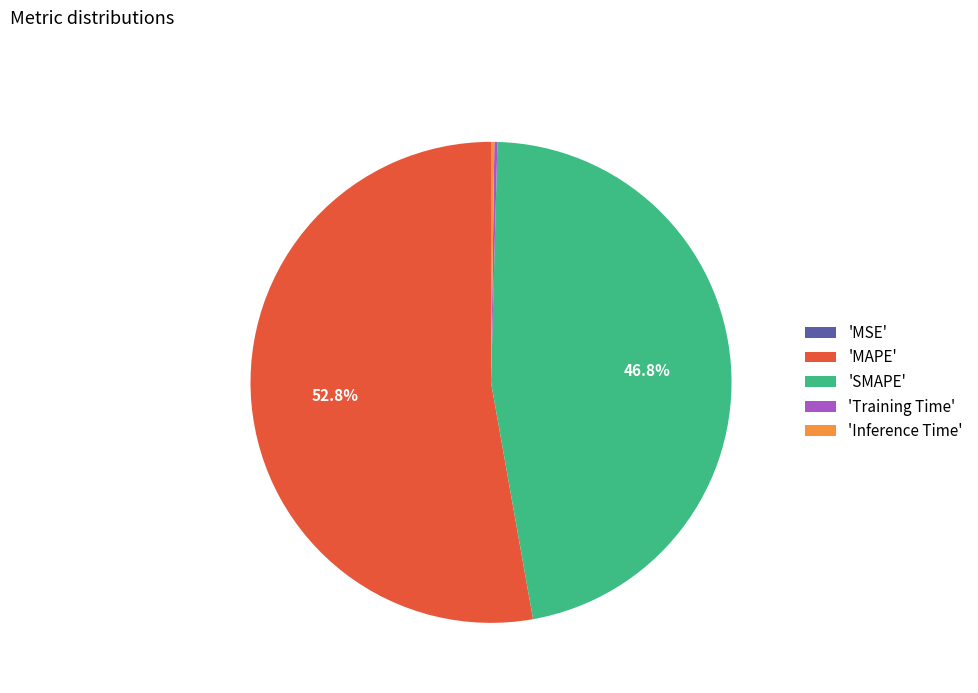

Which slice is the largest?

'MAPE'